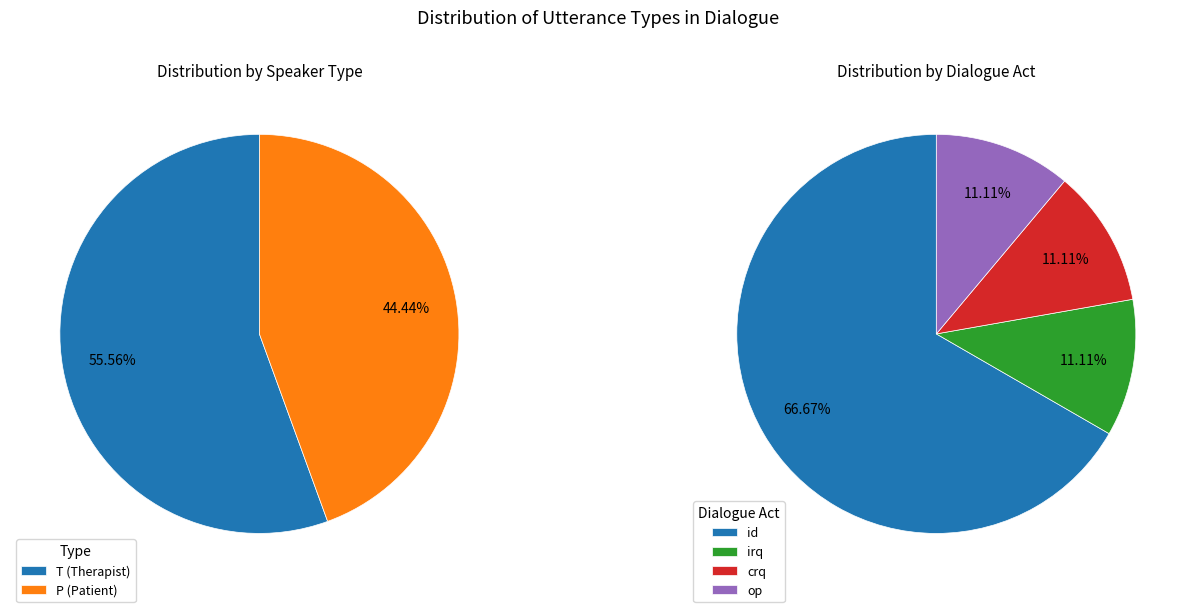

What is the majority slice?

T